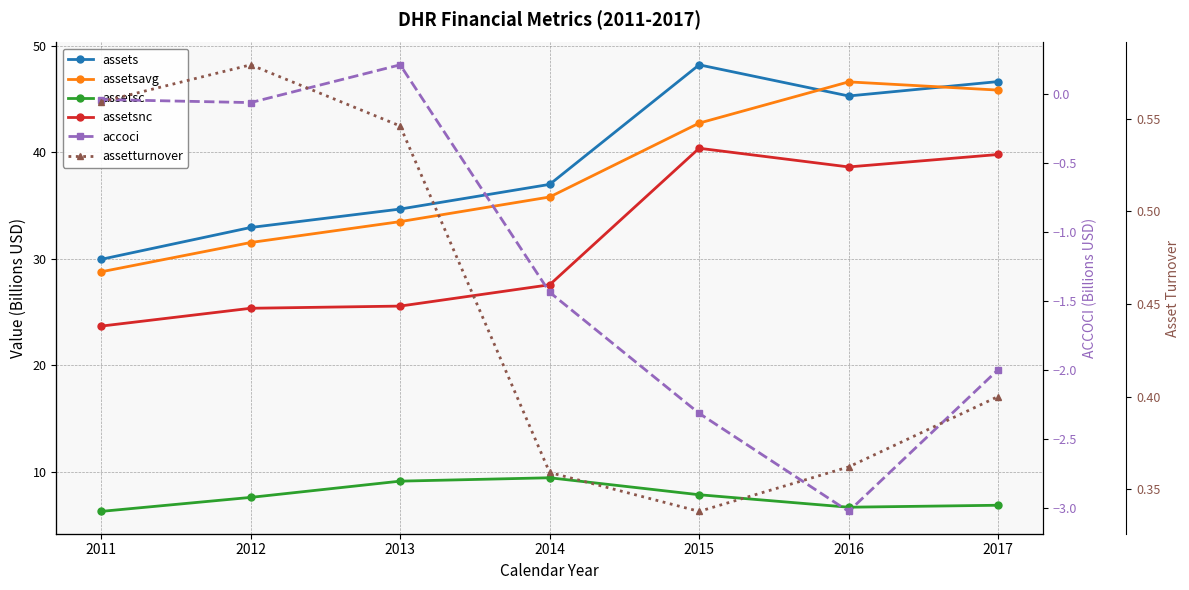

Reading left to right, what are all the values shown in this chart?

assets: 29.9	32.9	34.7	37.0	48.2	45.3	46.6
assetsavg: 28.8	31.5	33.5	35.8	42.7	46.6	45.8
assetsc: 6.3	7.6	9.1	9.4	7.8	6.7	6.8
assetsnc: 23.7	25.4	25.6	27.6	40.4	38.6	39.8
accoci: -0.0	-0.1	0.2	-1.4	-2.3	-3.0	-2.0
assetturnover: 0.6	0.6	0.5	0.4	0.3	0.4	0.4